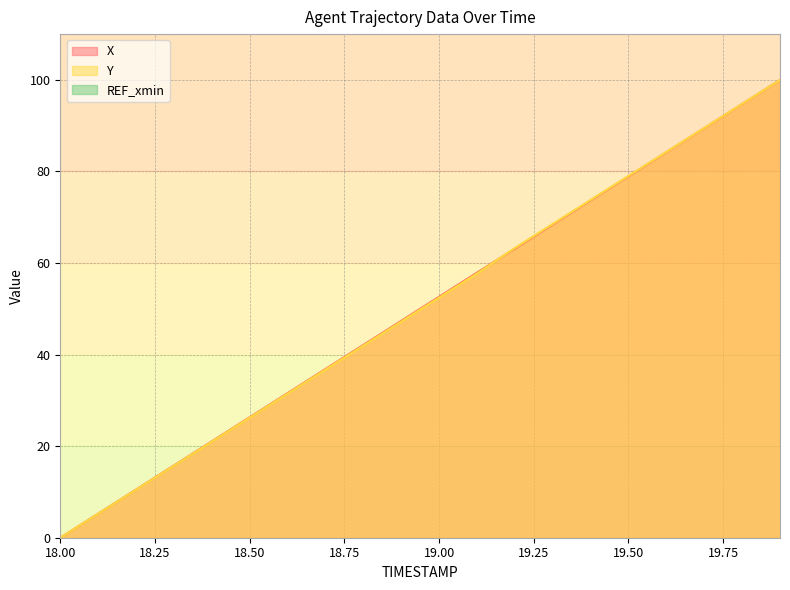

What is the difference between the highest and lowest values at 19.1?

0.2